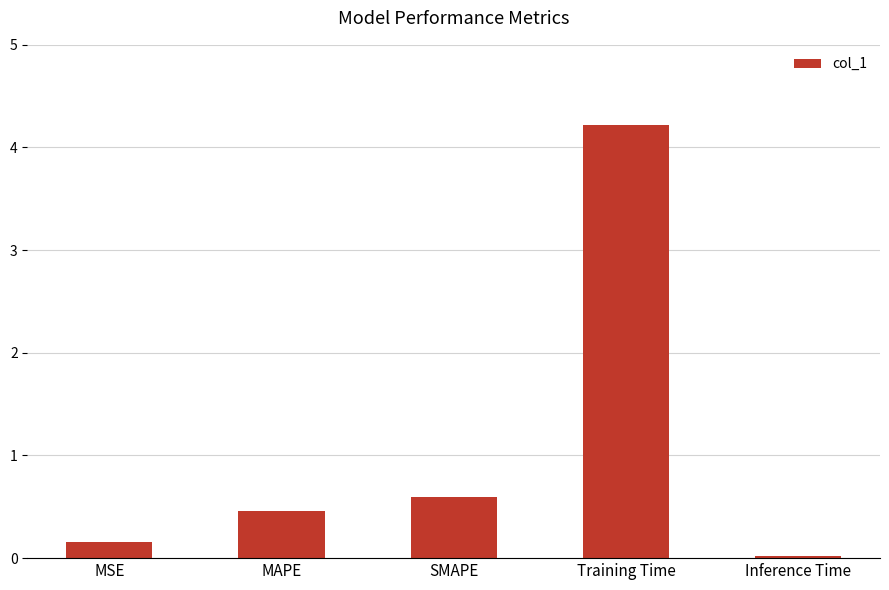

What is the change in value from MAPE to Training Time?

+3.8